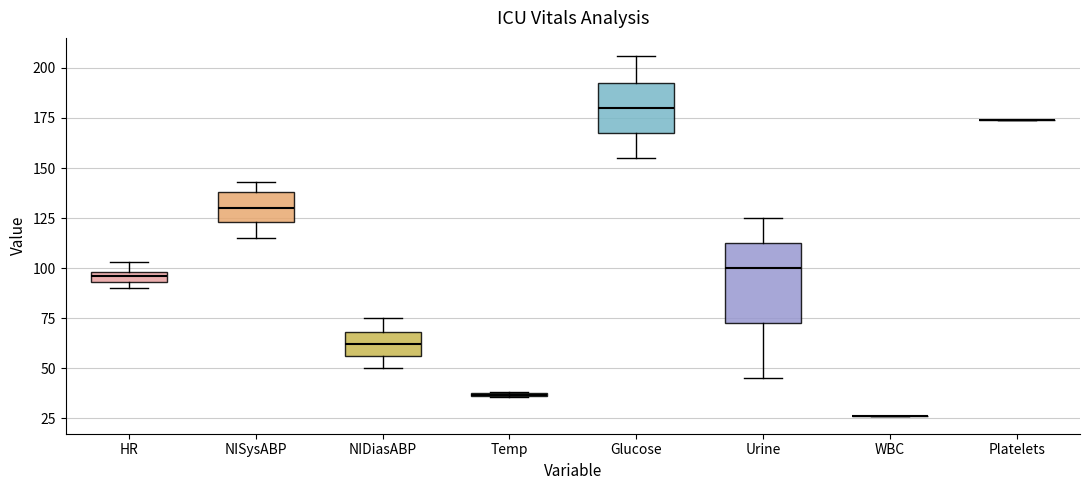

Which box is the tallest, from its lower edge to its upper edge?

Urine